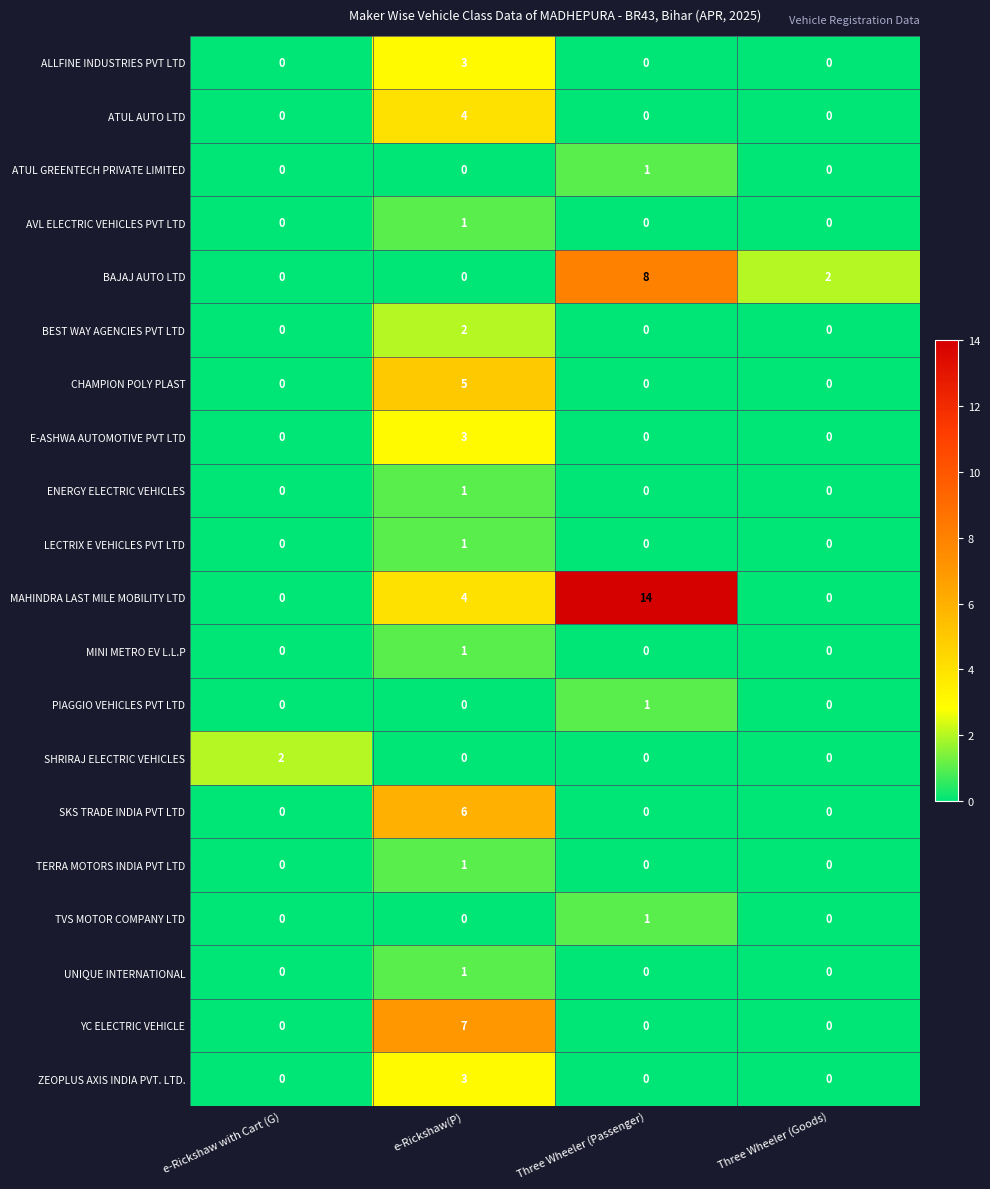

The value of ENERGY ELECTRIC VEHICLES at Three Wheeler (Goods) is 0. True or false?

True